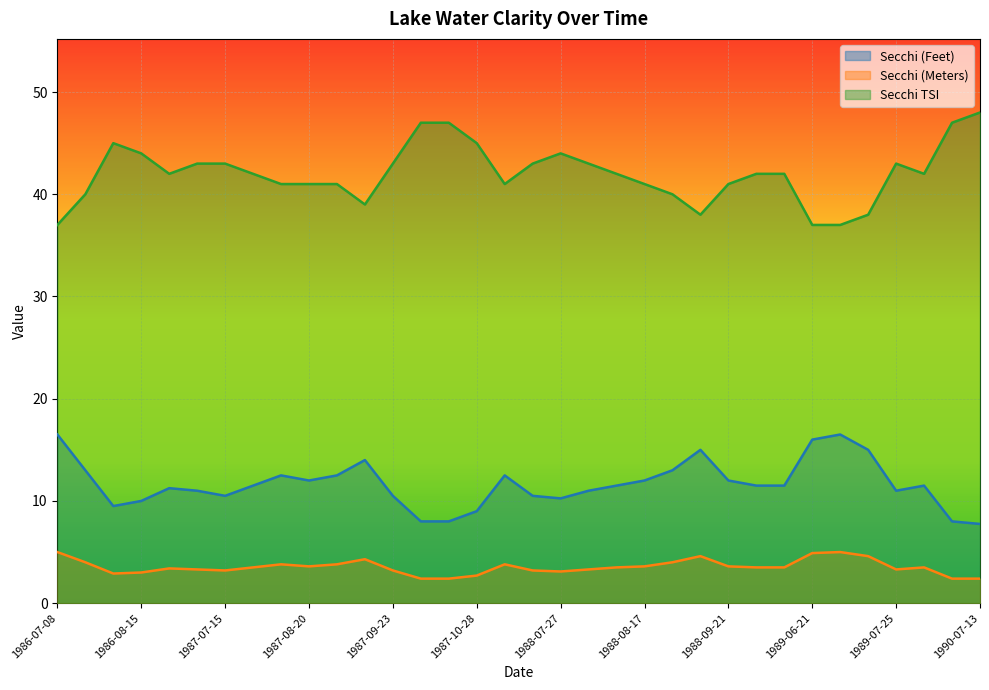

Between 1989-06-01 and 1989-07-25, which is larger?

1989-06-01